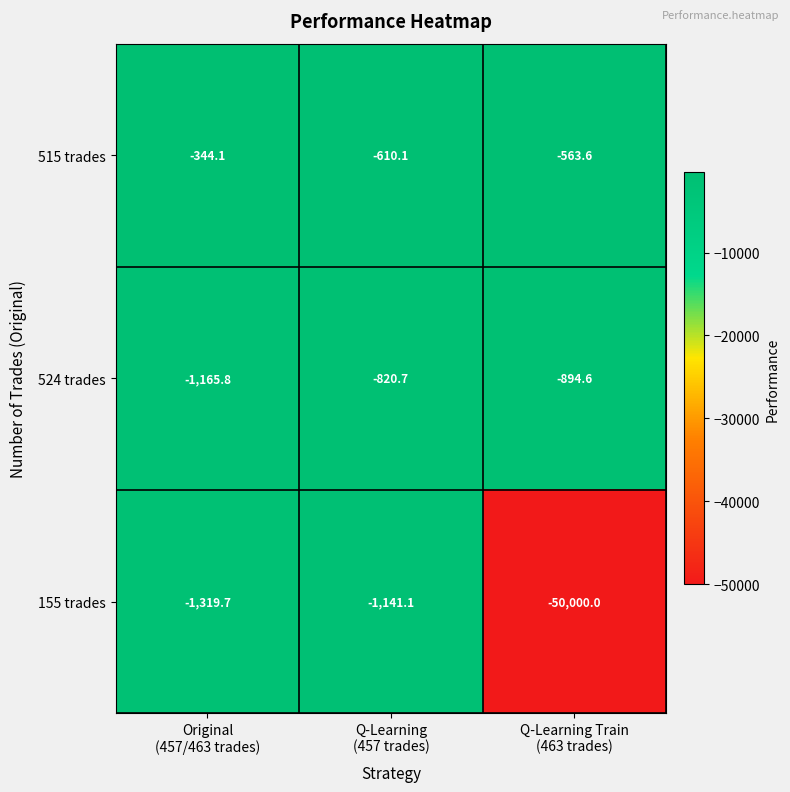

What is the difference between the maximum and minimum values in the 155 trades series?

48858.9